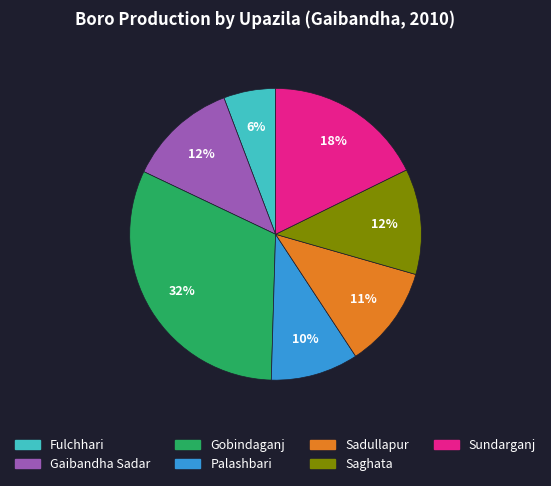

Count the number of slices in the pie.

7